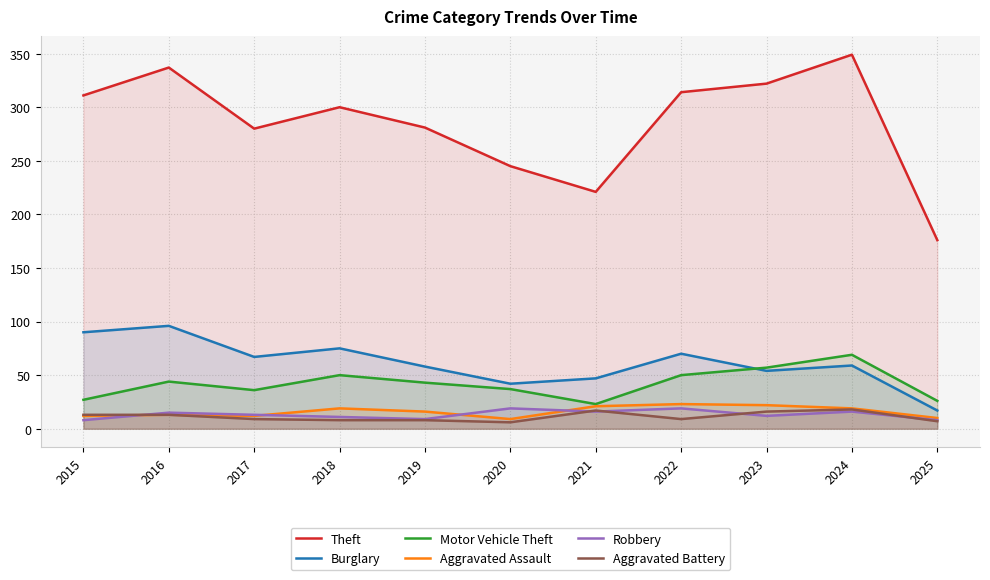

True or false: Theft and Aggravated Assault cross at least once.

False